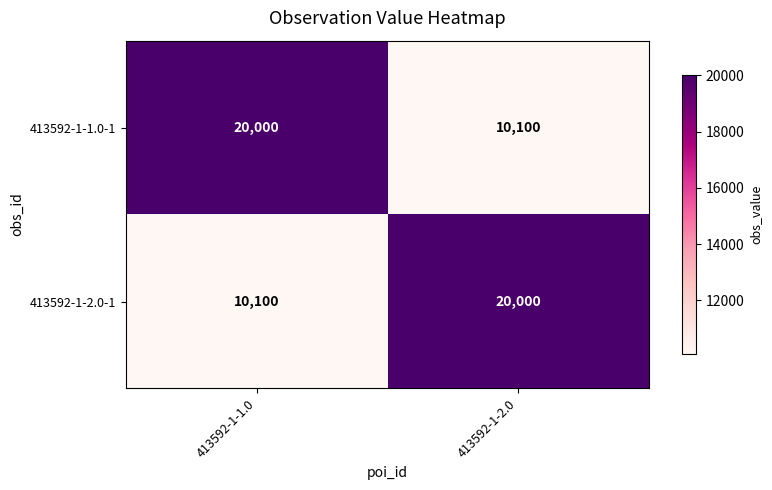

Is it true that 413592-1-1.0-1 equals 35479 at 413592-1-1.0?

False